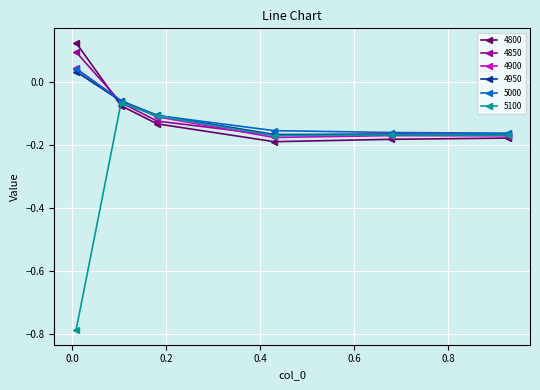

True or false: 4800 has more than 1 interior local peaks.

False